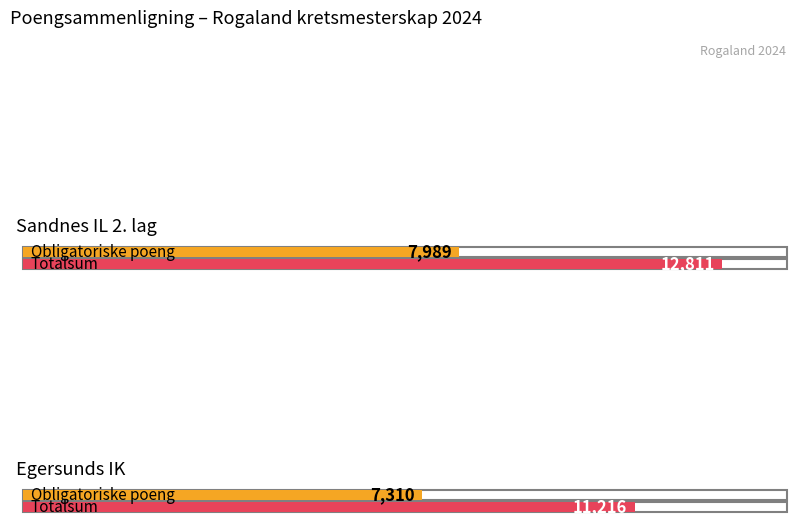

Rank the categories by Obligatoriske poeng value from highest to lowest.

Sandnes IL 2. lag, Egersunds IK